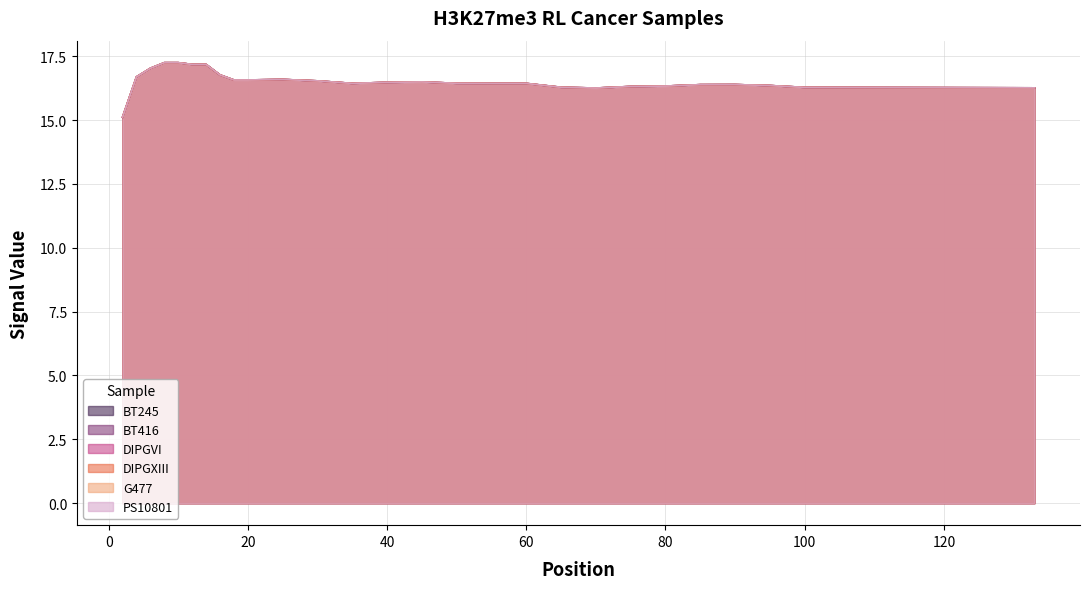

List the series in order of their peak value, highest first.

BT245, BT416, DIPGVI, DIPGXIII, G477, PS10801